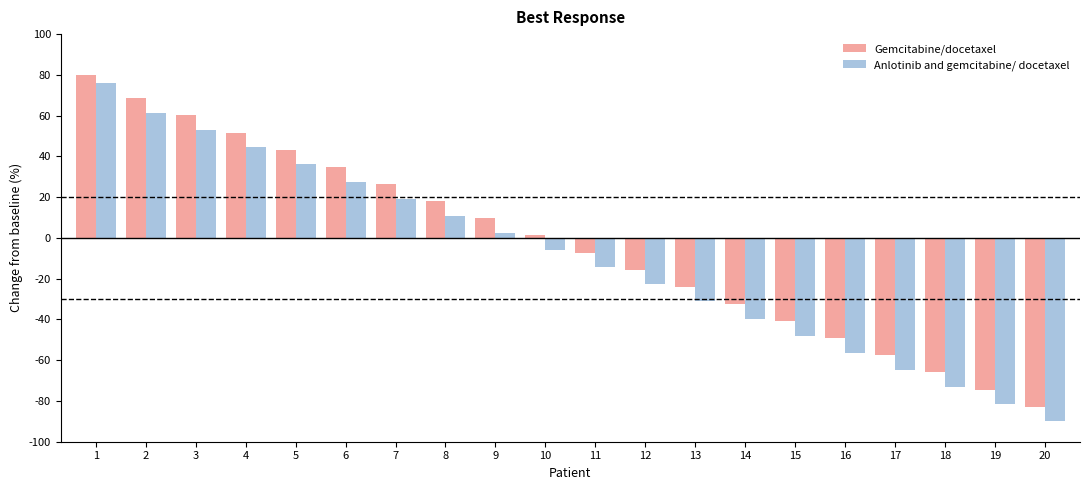

What is the total value across all series at 14?

-71.9